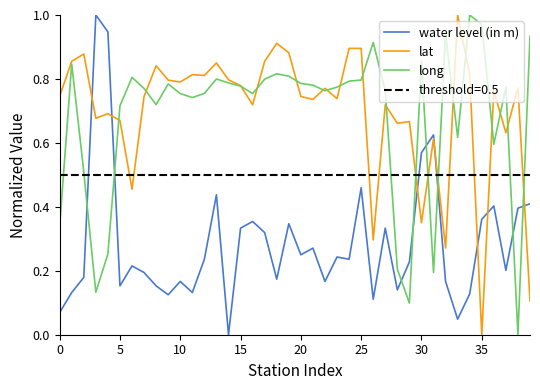

At how many categories does at least one series exceed 0?

40